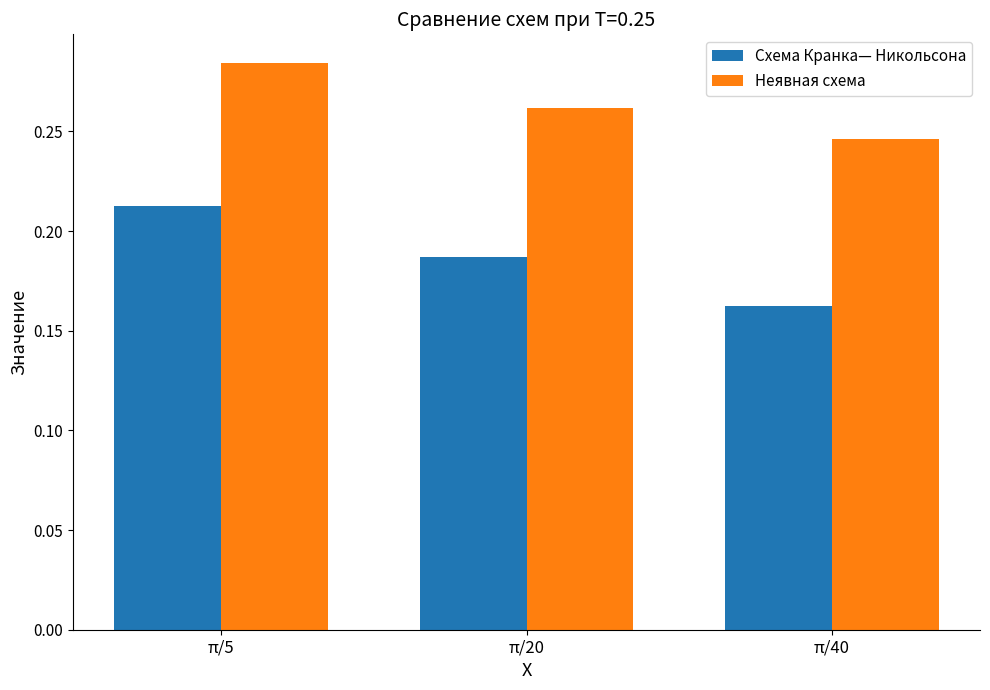

Which series has the largest total across all categories?

Неявная схема